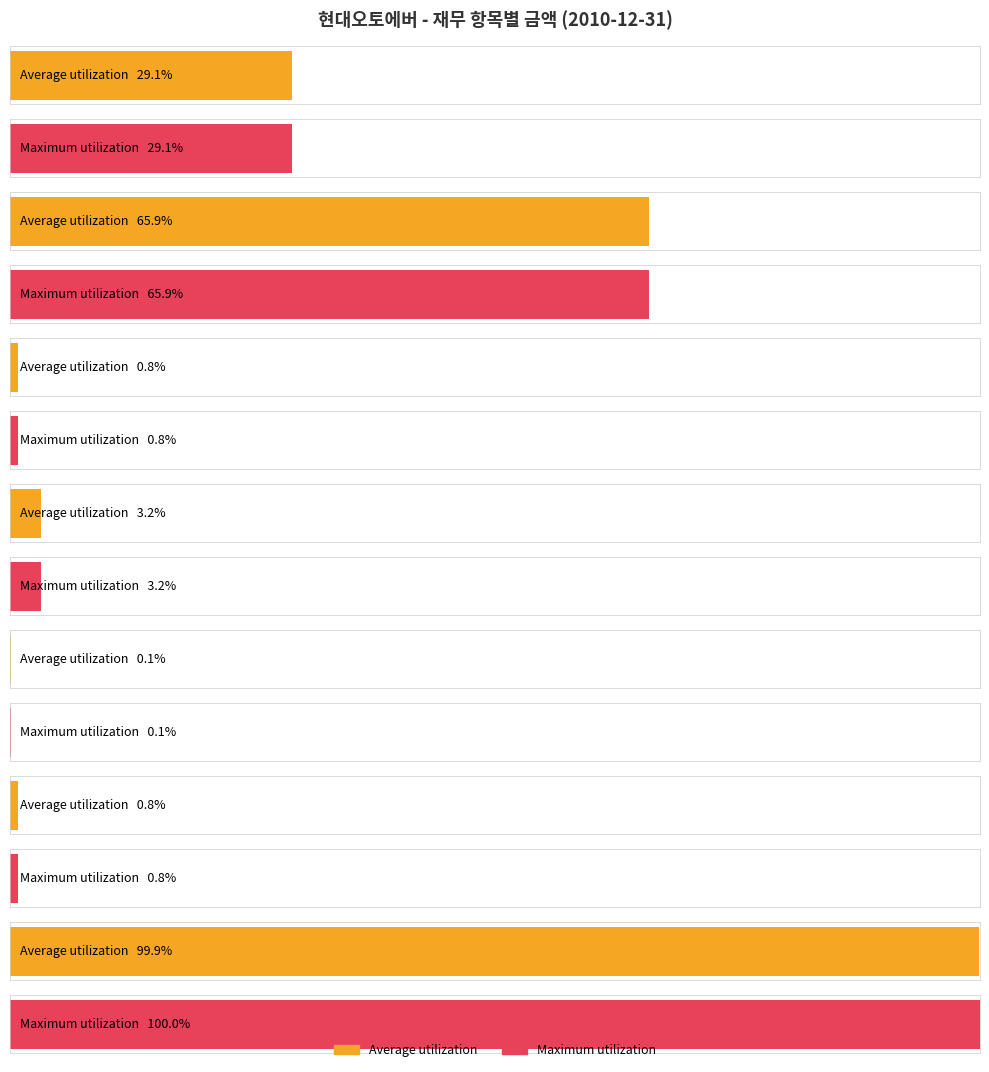

Which series has the widest spread of values?

Maximum utilization